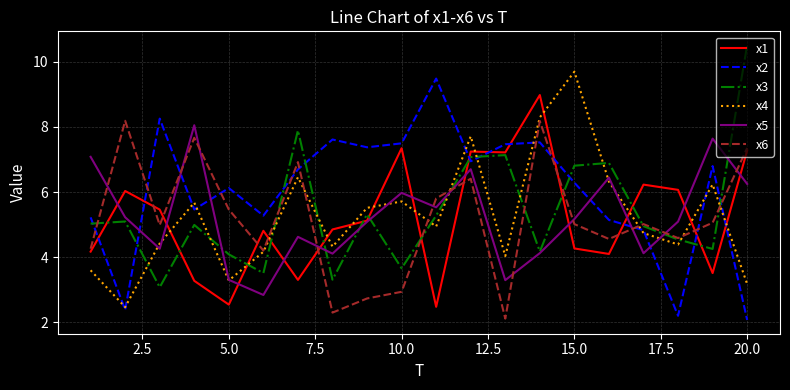

Which series ends up on top after the final intersection of x5 and x1?

x1